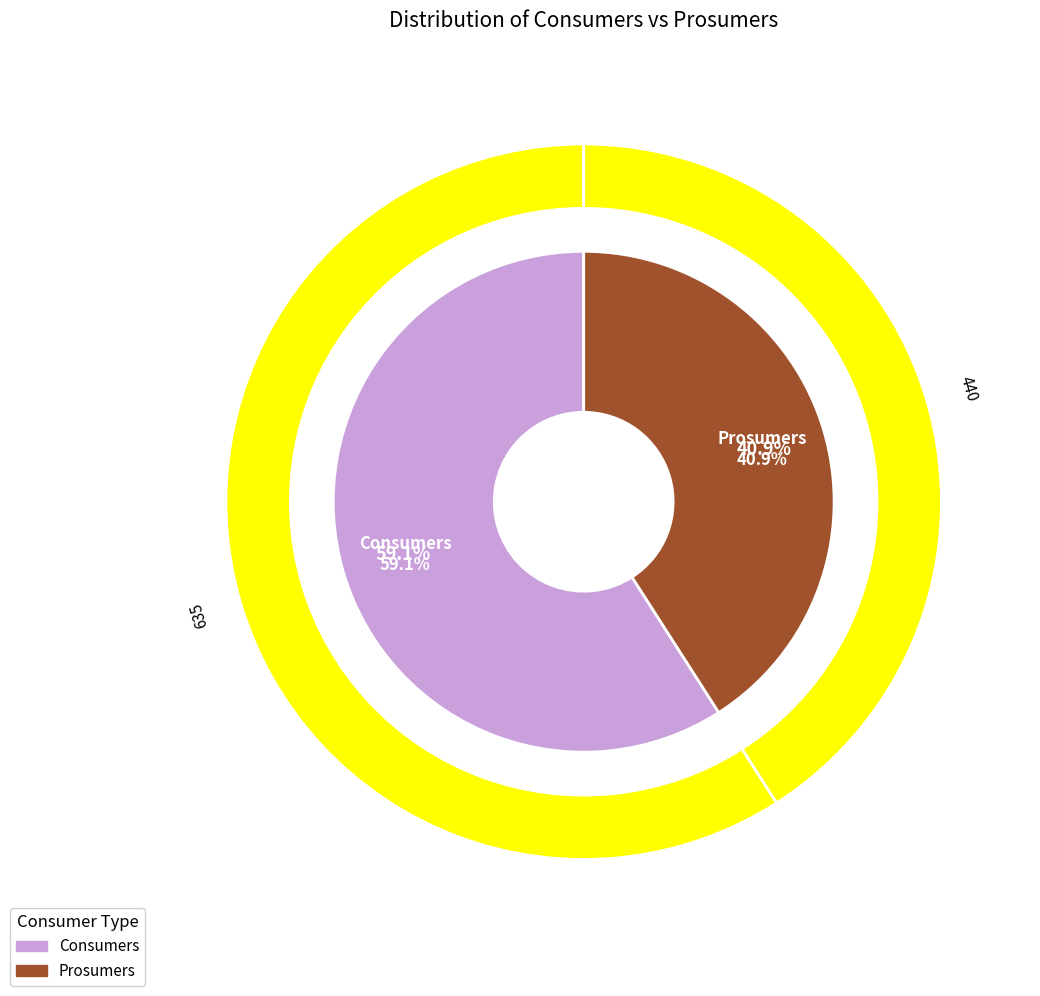

Combined, what portion of the pie is Prosumers and Consumers?

100.0%